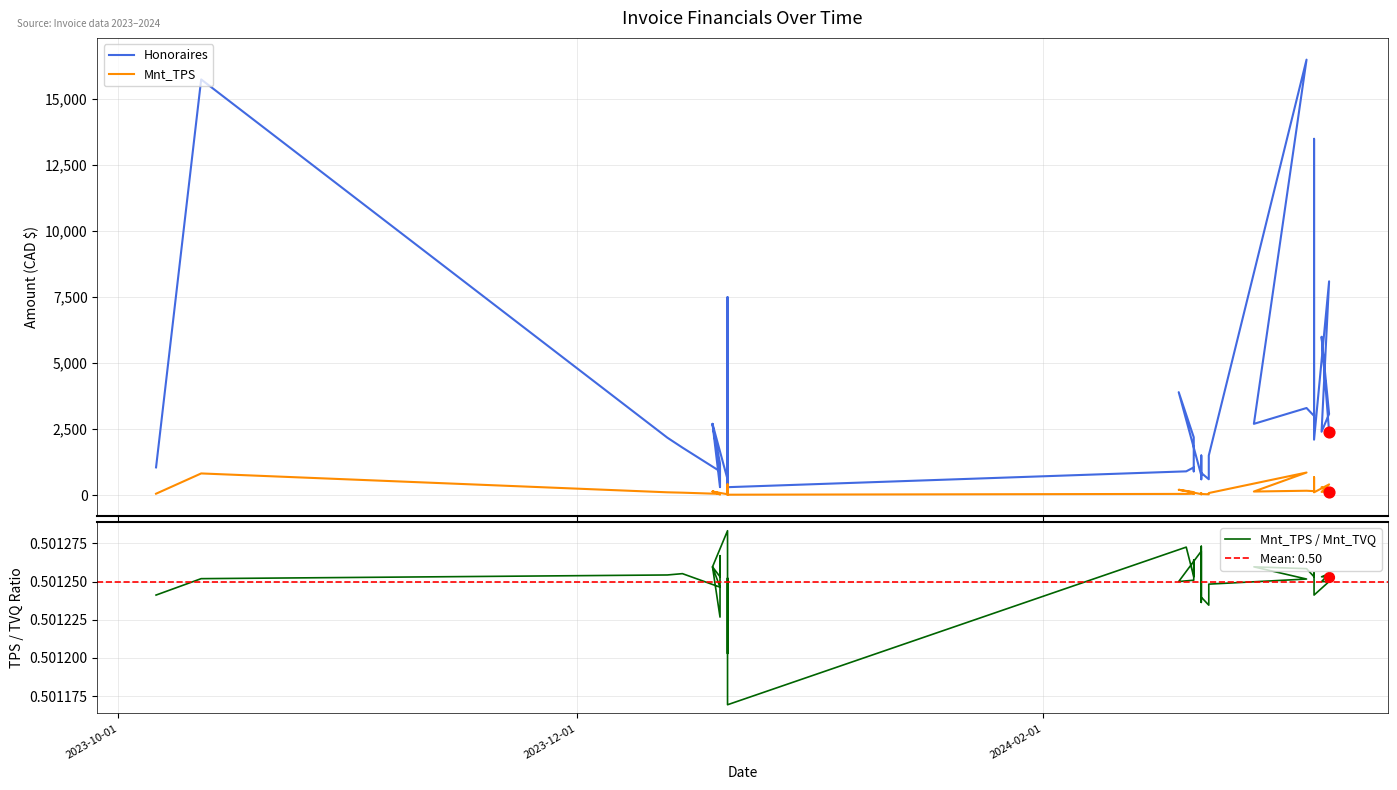

At how many categories does at least one series exceed 10802?

3